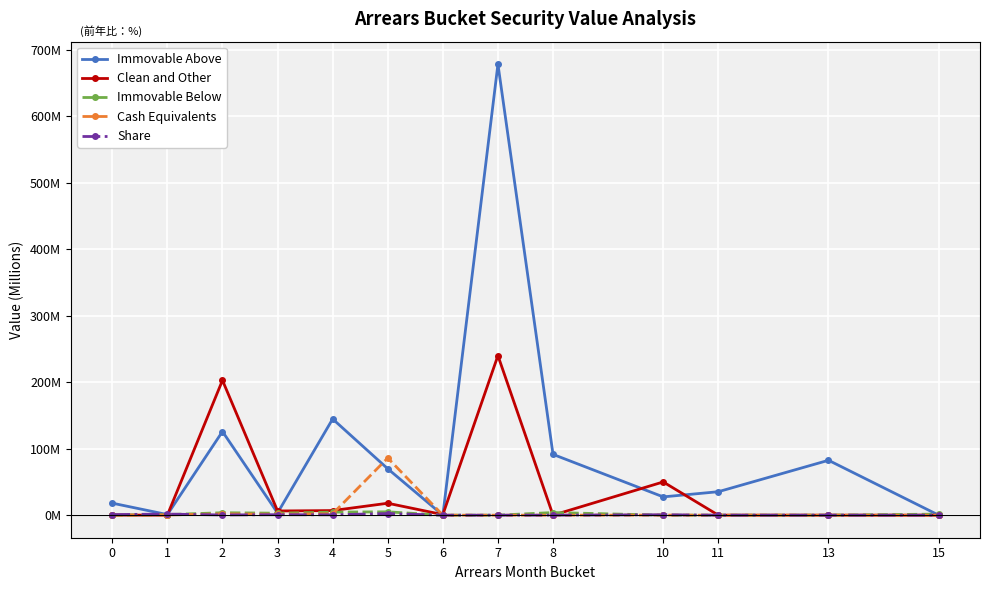

Does the chart display data point markers on the line(s)?

Yes